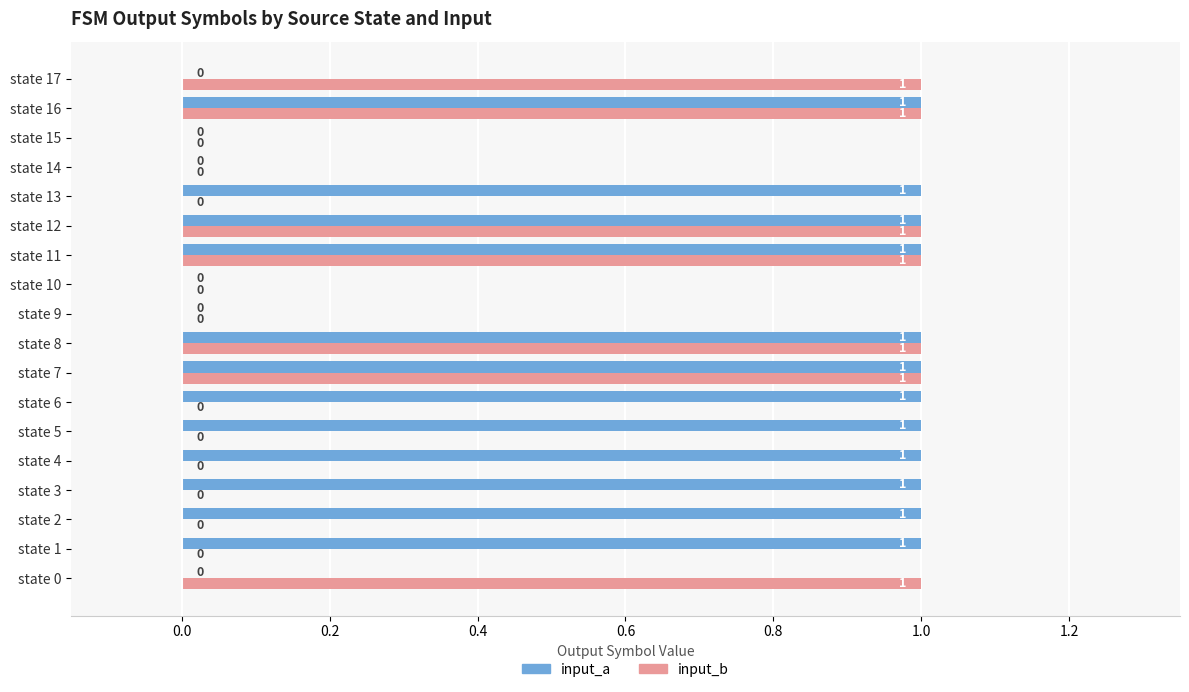

Is it true that input_b equals 0 at state 10?

True